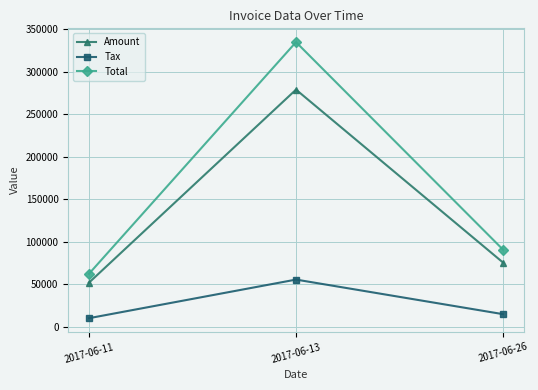

The value of Amount at 2017-06-11 is 52130.0. True or false?

True